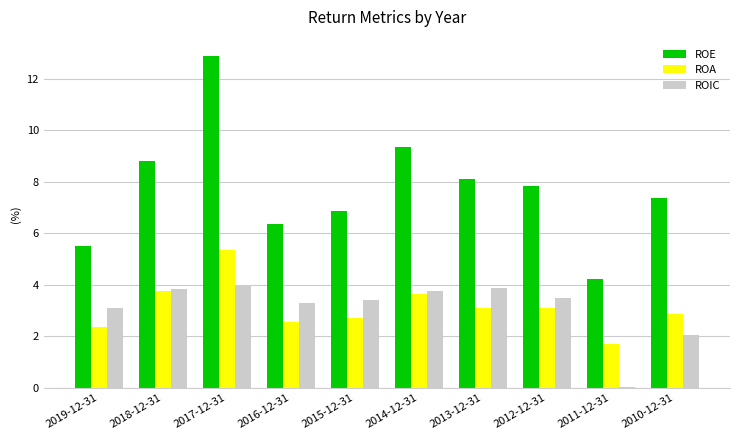

Count the number of data series in this chart.

3